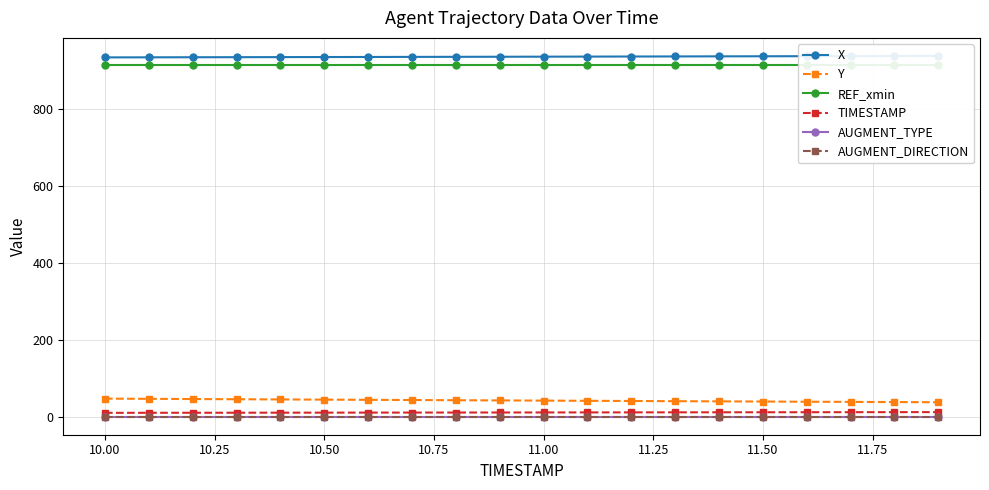

Which series has the largest total across all categories?

X